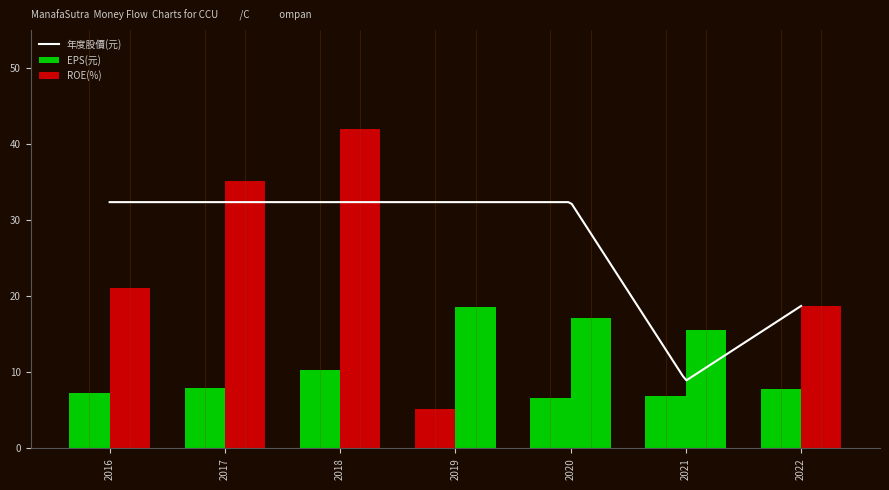

Between 2021 and 2019, which is larger?

2021